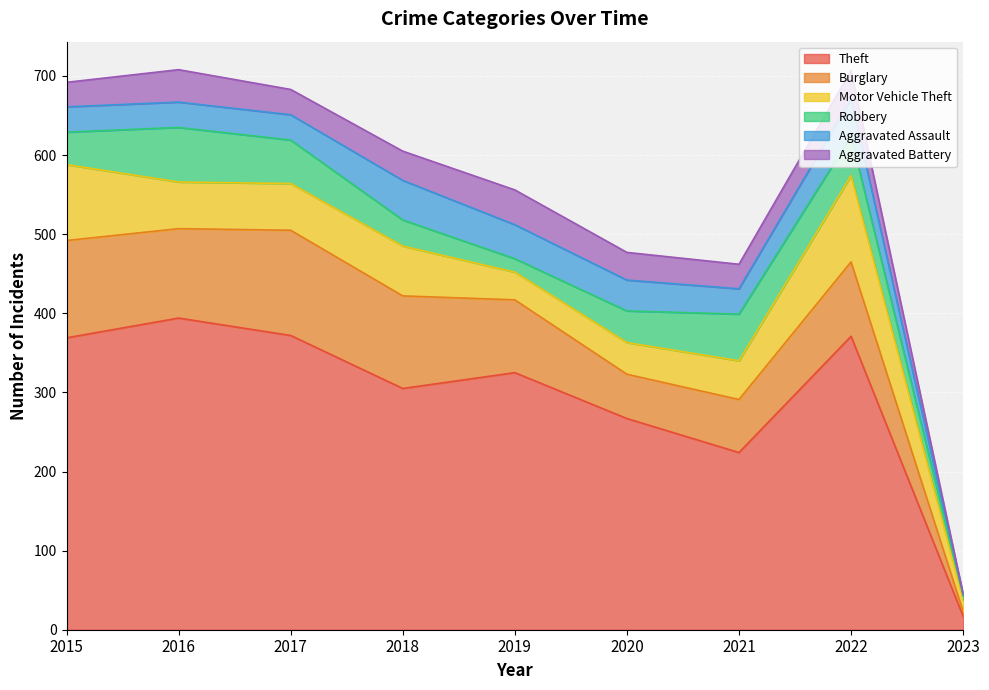

True or false: Burglary has more than 2 points higher than both neighbors.

False